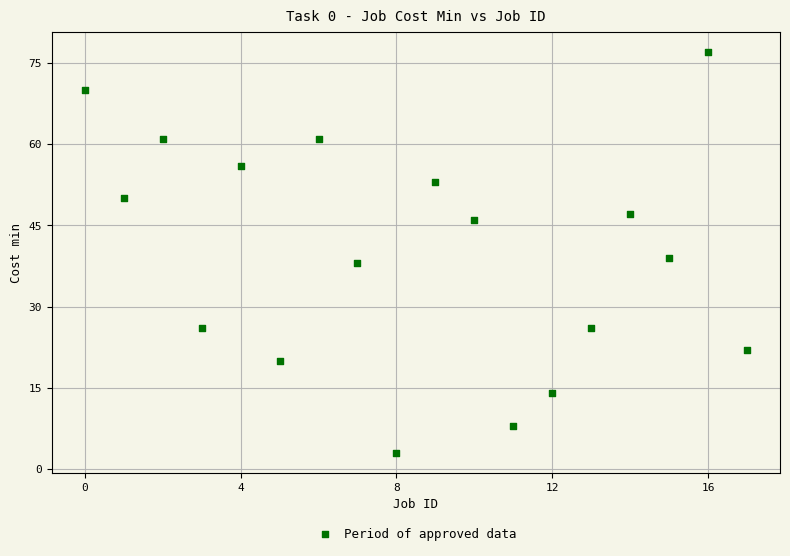

What Y value in the scatter plot is closest to 40?

39